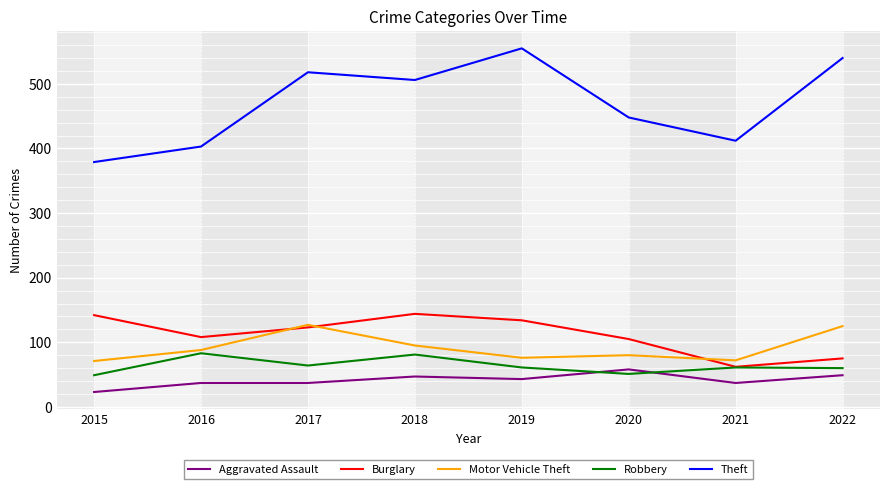

How many interior local valleys does the Theft series have?

2